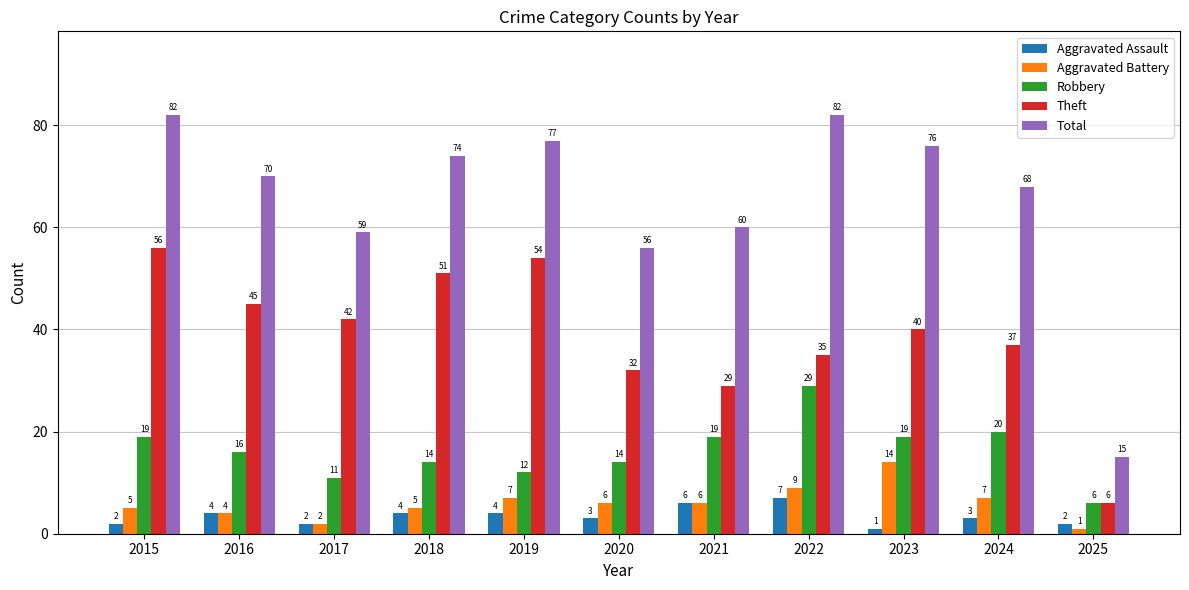

What is the value of the Theft bar at the 11th from the left?

6